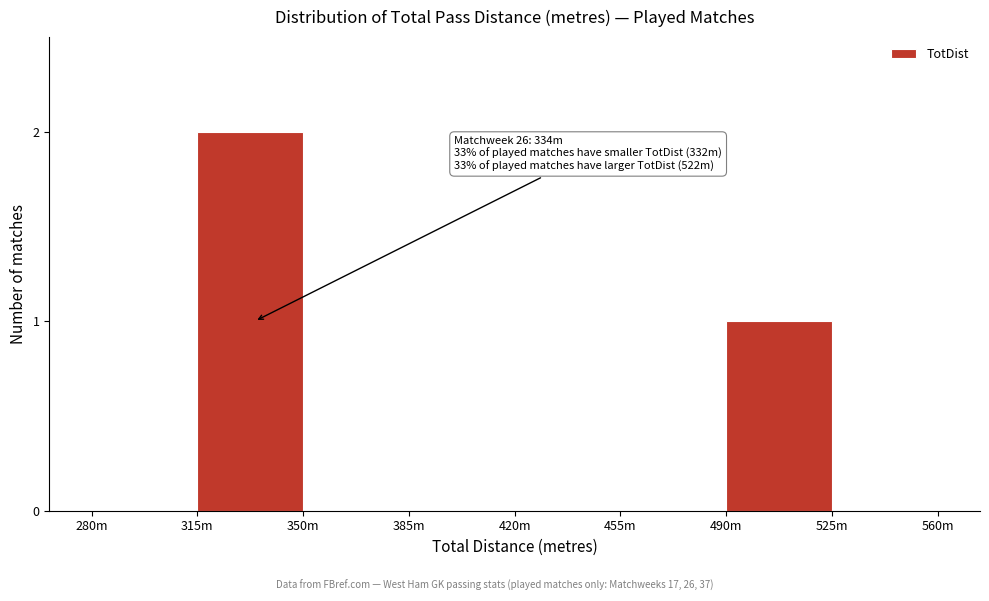

Reading right to left, extract all data points from this chart.

525m=0	490m=1	455m=0	420m=0	385m=0	350m=0	315m=2	280m=0